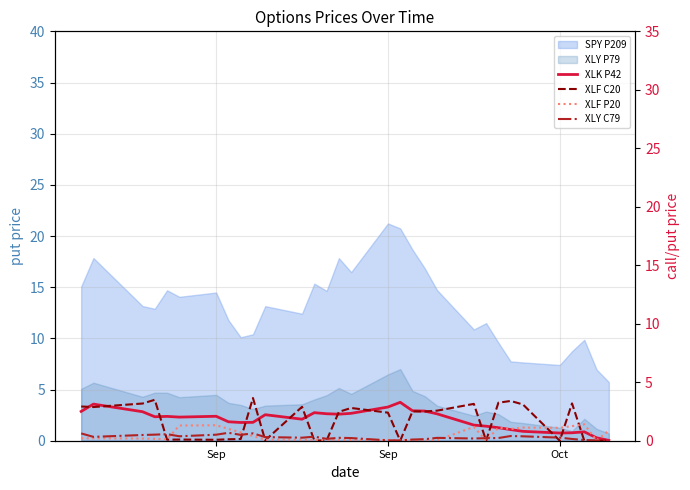

True or false: XLK P42 has more than 2 interior local peaks.

True